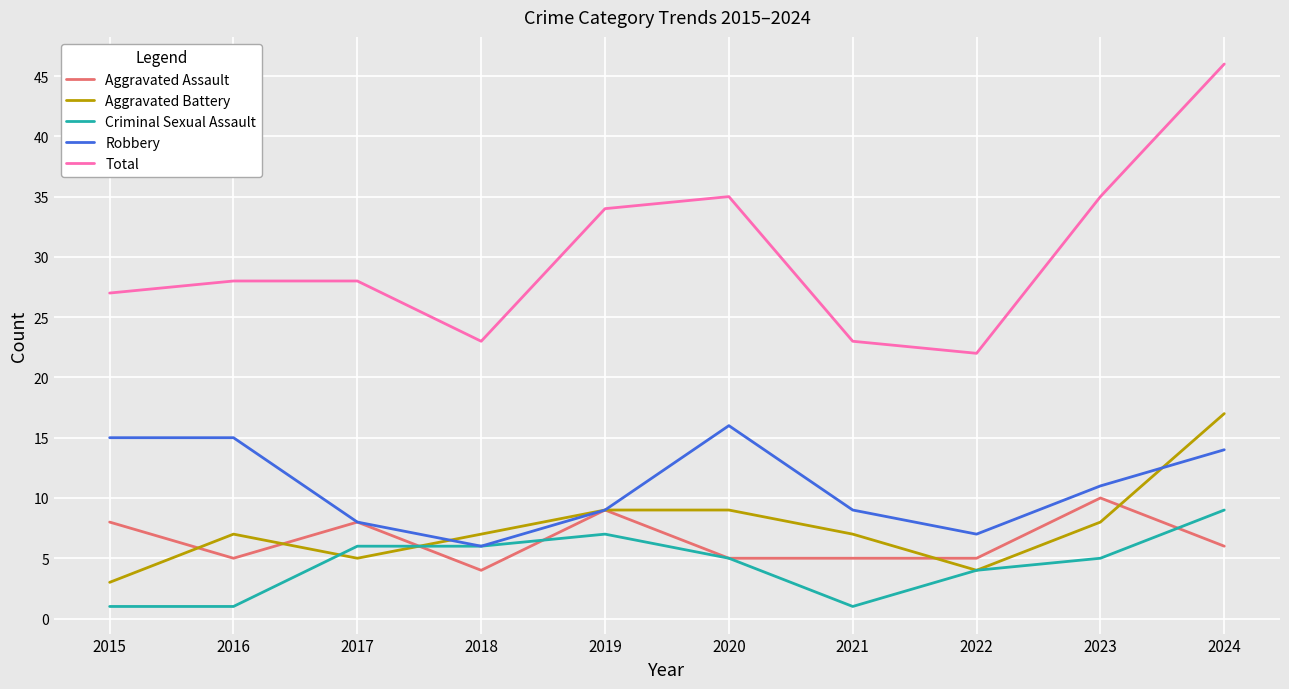

What is the total value across all series at 2022?

42